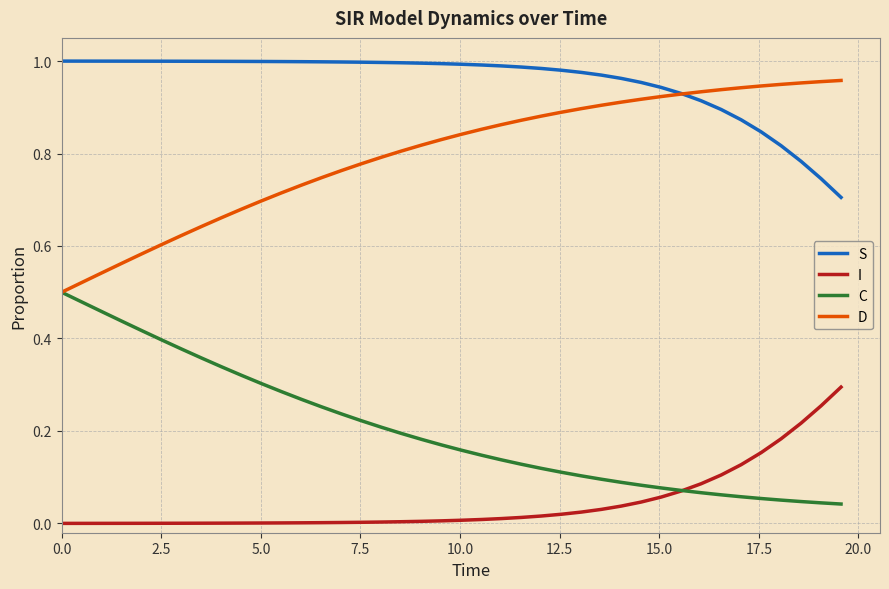

Which series has the largest total across all categories?

S